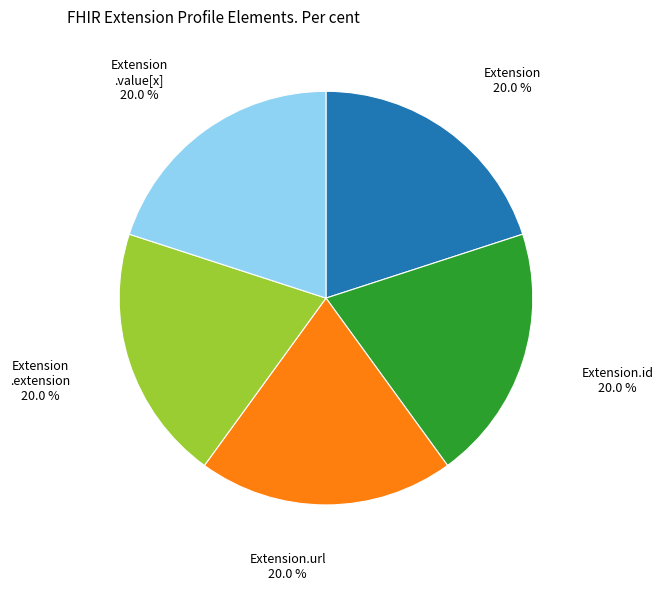

Does any single category account for the majority?

No